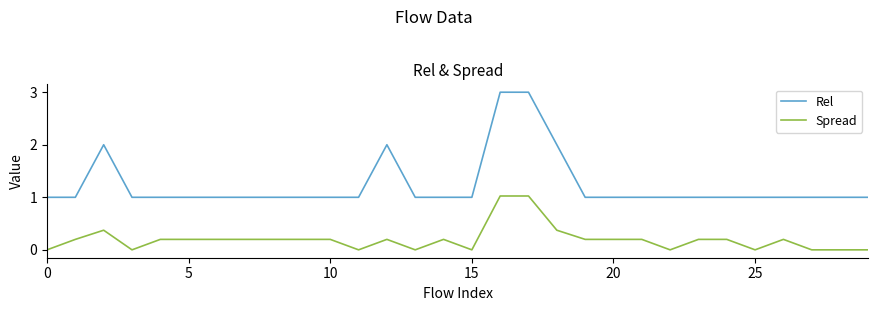

Does the chart display data point markers on the line(s)?

No